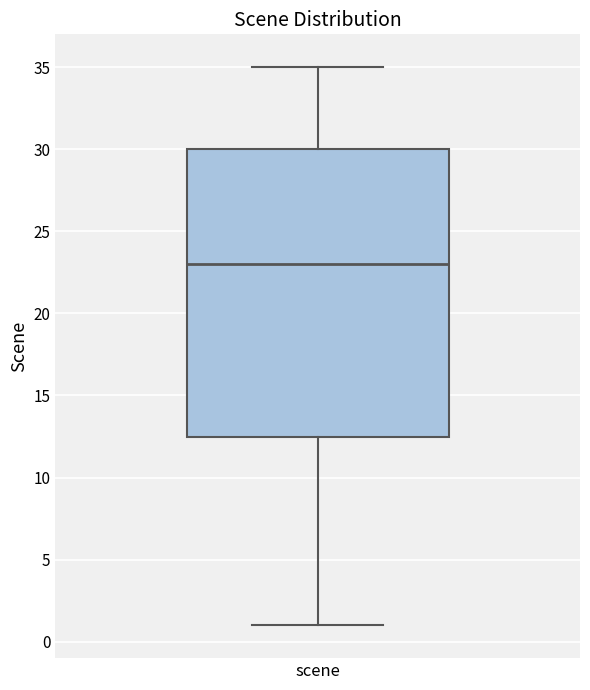

Read this box plot against the y-axis: the position of the median line, the range covered by the box, and the ends of both whiskers. The values are not printed on the chart, so give them approximately, as read against the axis.

median 23.0, box 12.5 to 30.0, whiskers 1.0 to 35.0